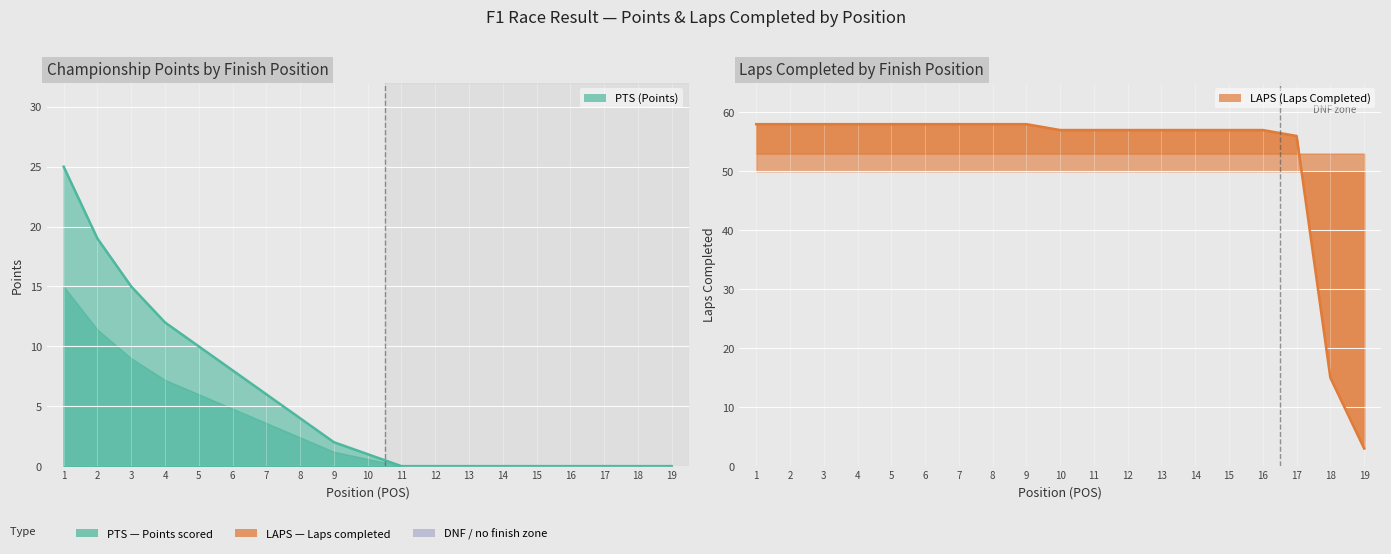

How many positive values does the PTS series have?

10